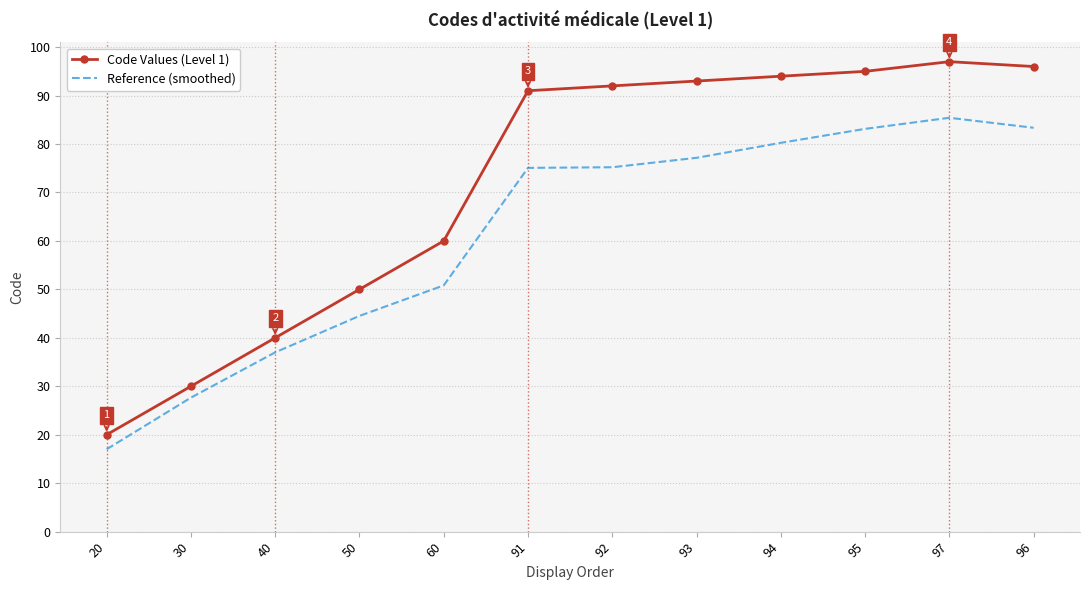

How many values in the Code Values (Level 1) series are below 92?

6